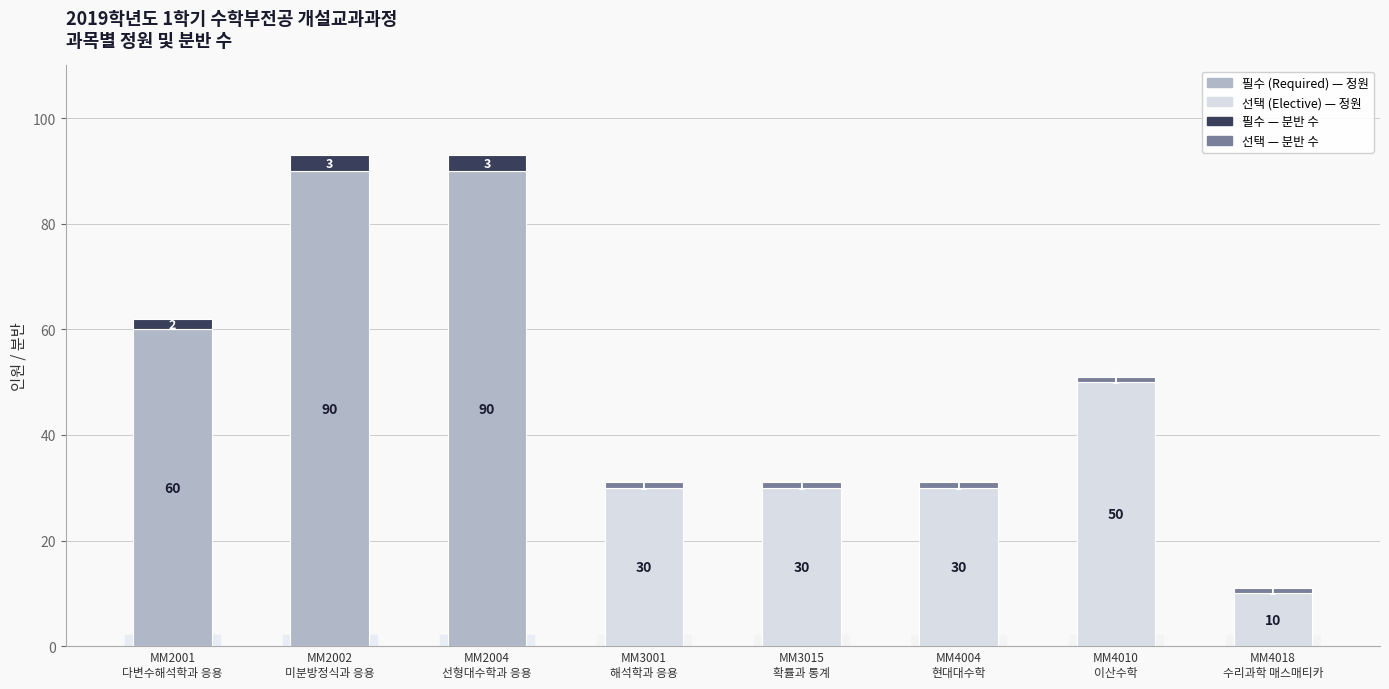

Are the bars grouped side by side (vs. stacked)?

No